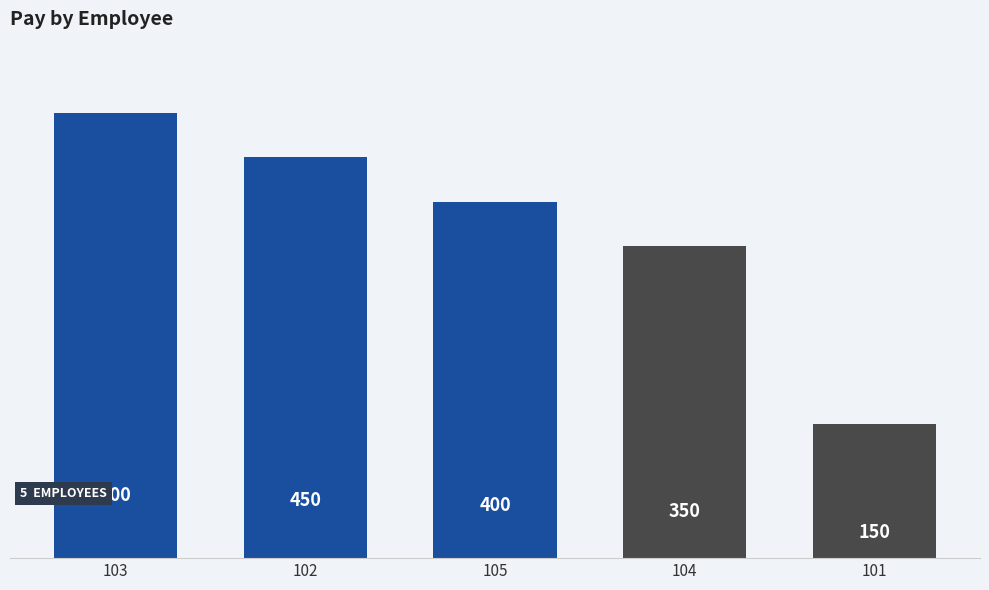

What is the difference between the maximum and minimum values?

350